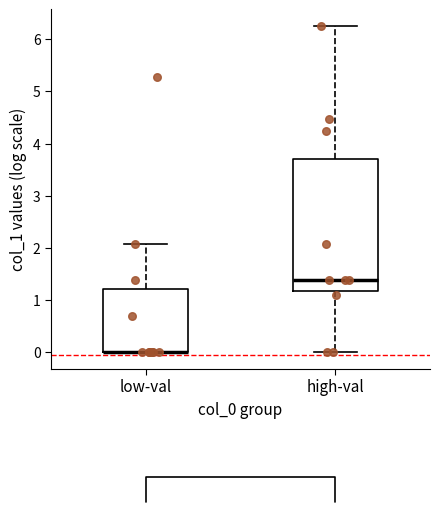

Where is the lower edge of the box for high-val on the y-axis? The values are not printed on the chart, so give them approximately, as read against the axis.

1.2